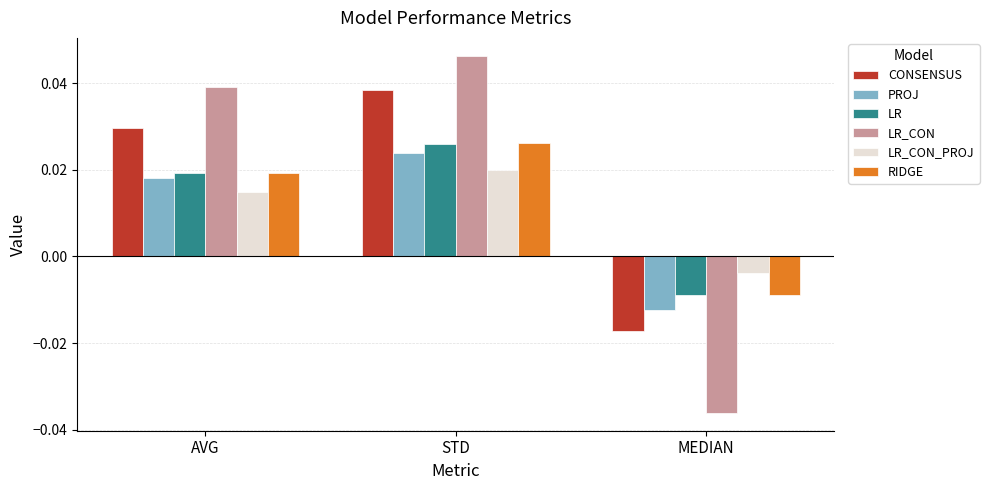

Is the value of PROJ at STD greater than the value of LR_CON at STD?

No